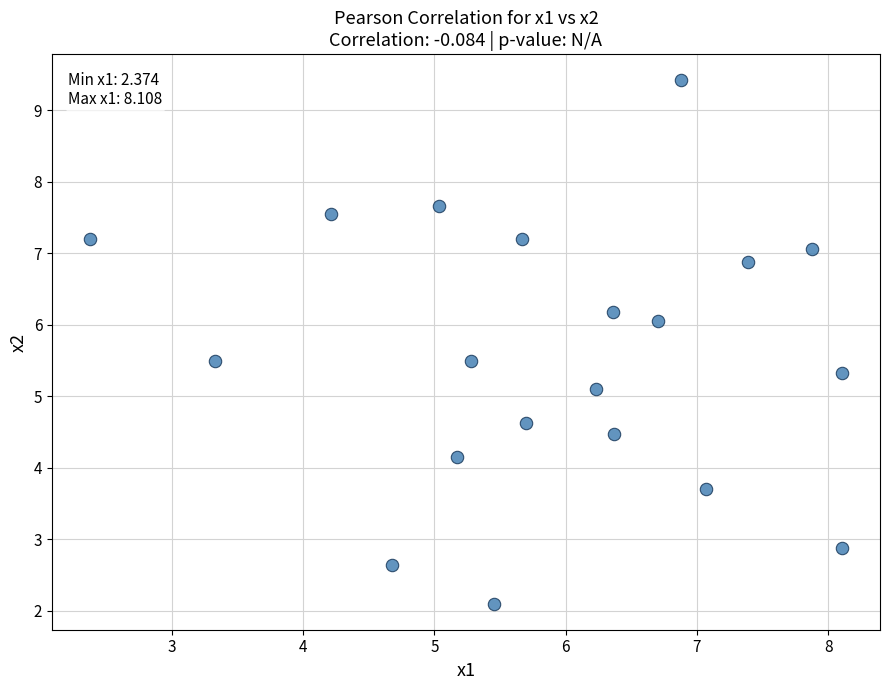

What Y value in the scatter plot is closest to 5?

5.1